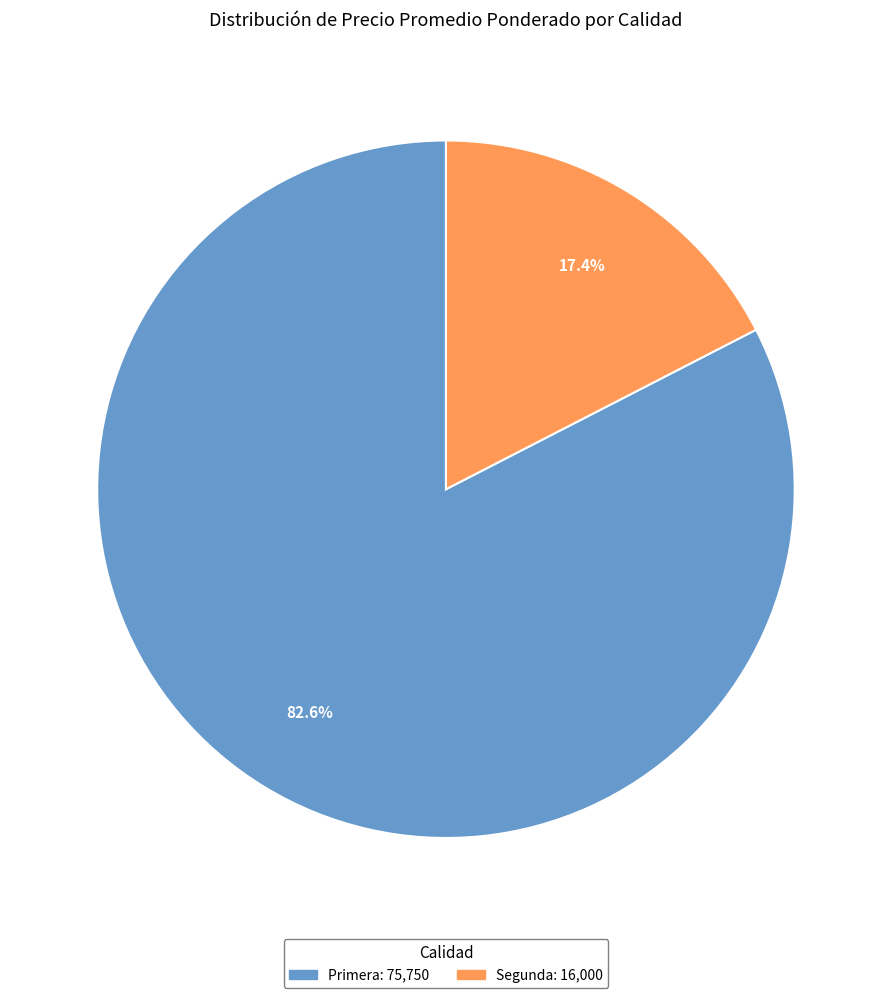

Is there a majority slice in this chart?

Yes